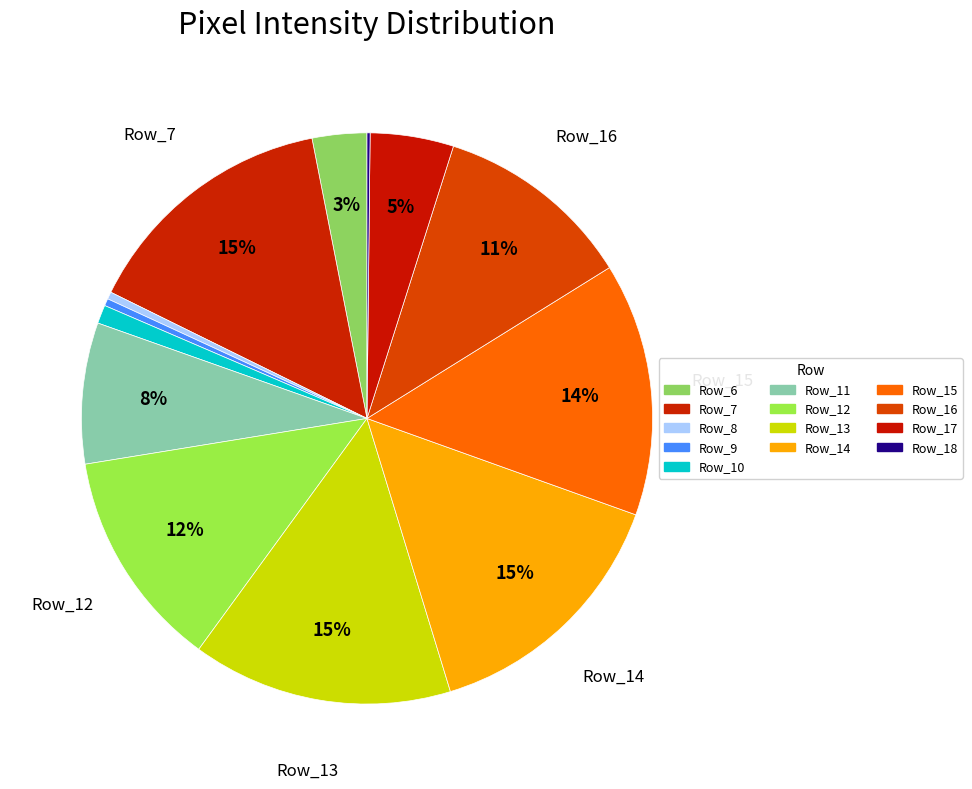

What is the largest slice in the pie chart?

Row_14